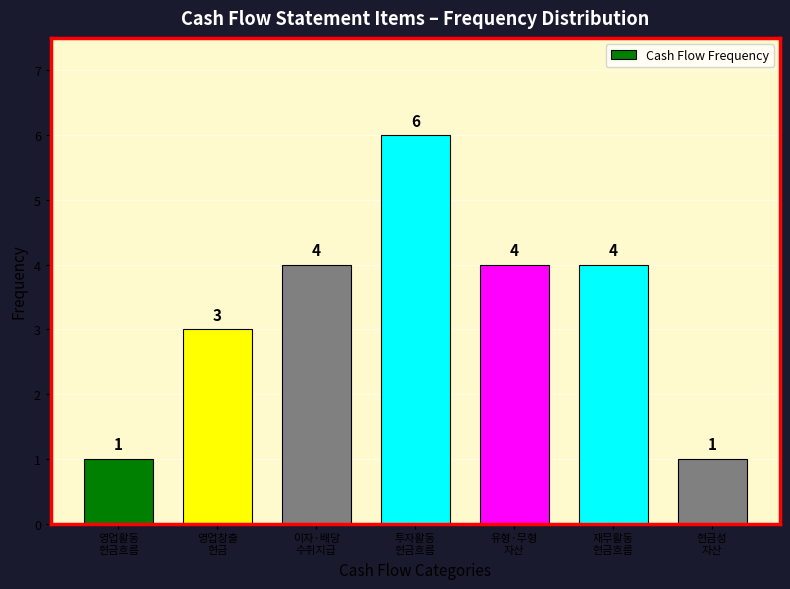

Reading right to left, what are all the values shown in this chart?

1	4	4	6	4	3	1